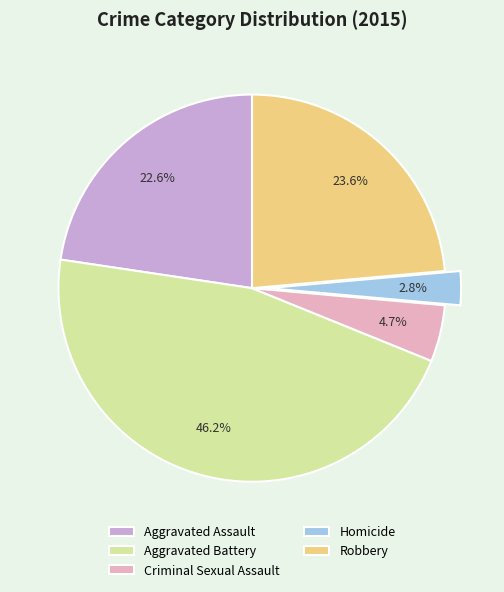

To the nearest percent, what is the combined percentage of Aggravated Battery and Criminal Sexual Assault?

51%